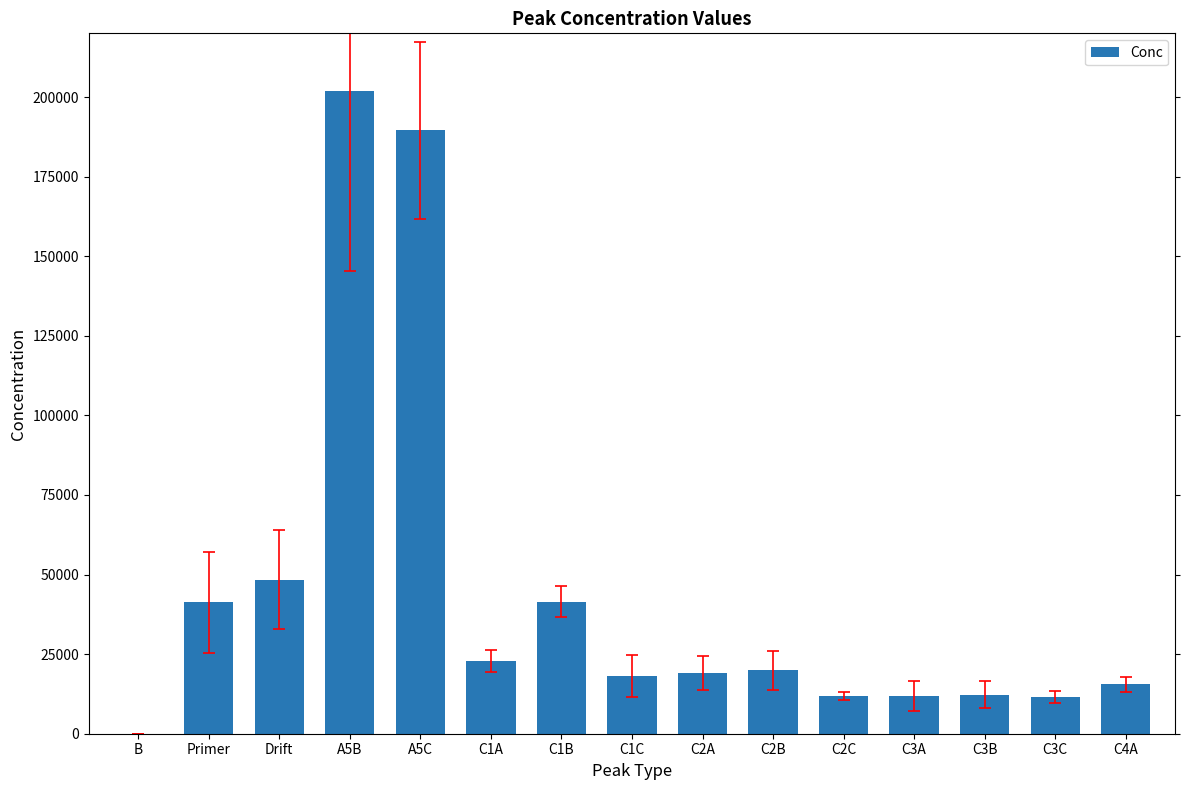

Approximately how many times larger is the value at Primer compared to C1A?

1.8